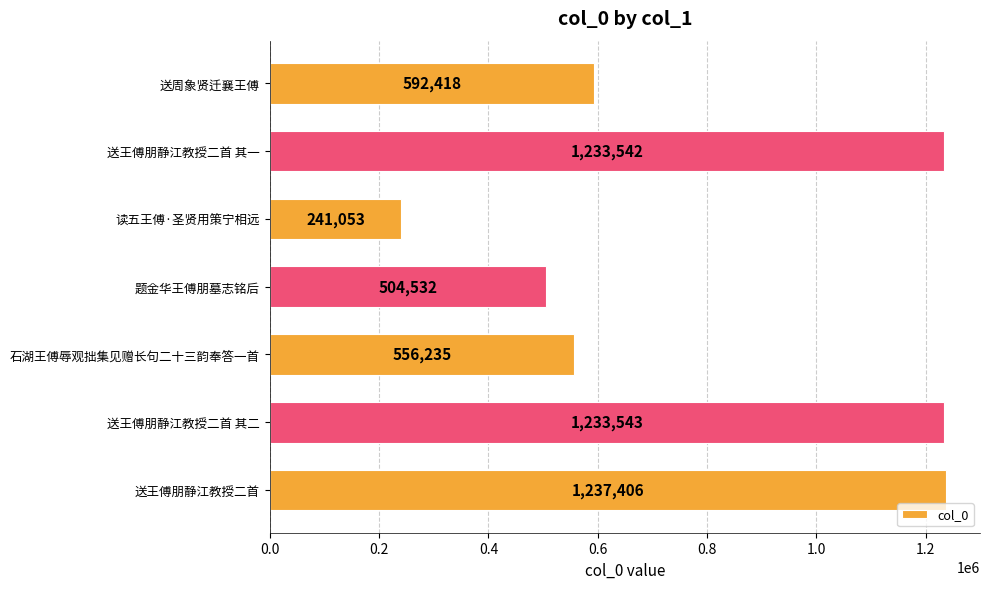

Which has a higher value, 送王傅朋静江教授二首 其二 or 读五王傅·圣贤用策宁相远?

送王傅朋静江教授二首 其二